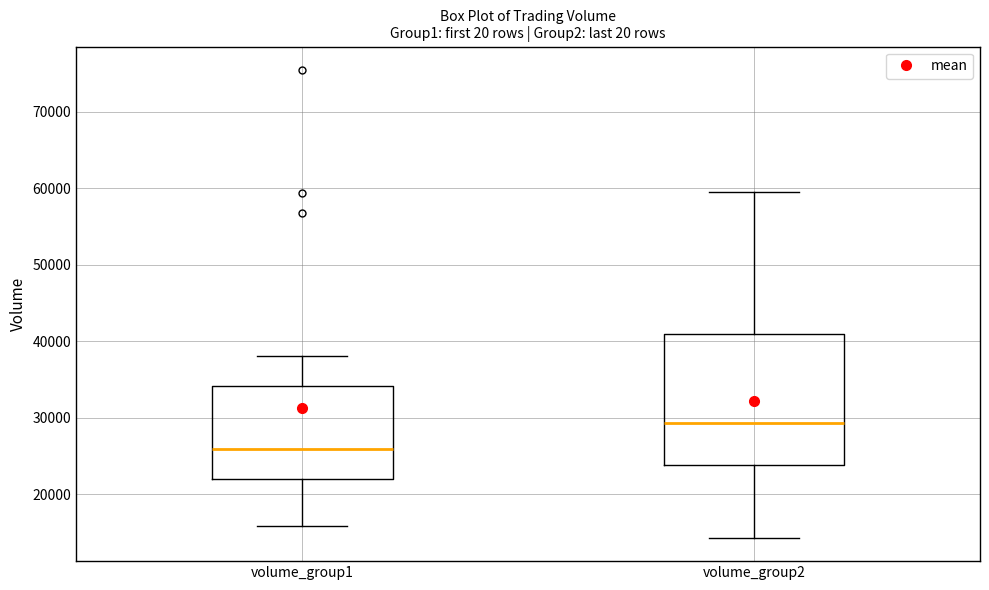

Reading left to right, read every box against the y-axis: the position of its median line, the range the box covers, and the ends of its whiskers. The values are not printed on the chart, so give them approximately, as read against the axis.

volume_group1: median 26000, box 22000 to 34000, whiskers 16000 to 38000
volume_group2: median 29000, box 24000 to 41000, whiskers 14000 to 59000